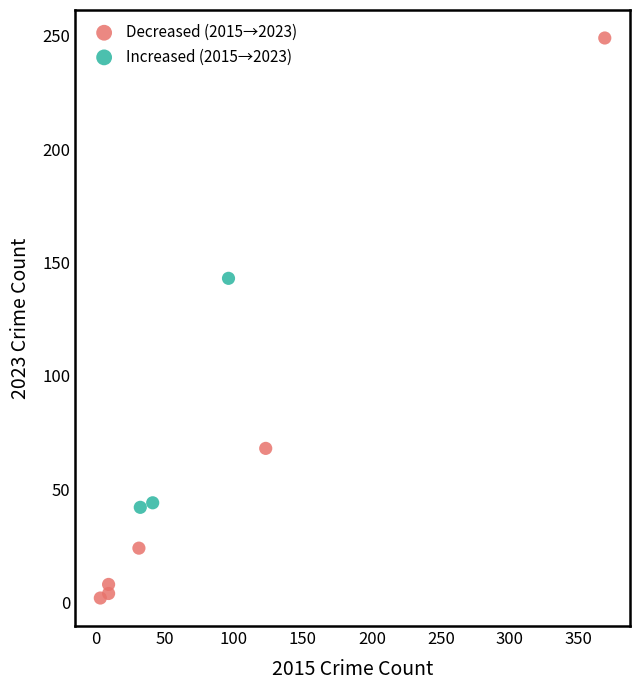

Which series contains the lowest Y value?

Decreased (2015→2023)